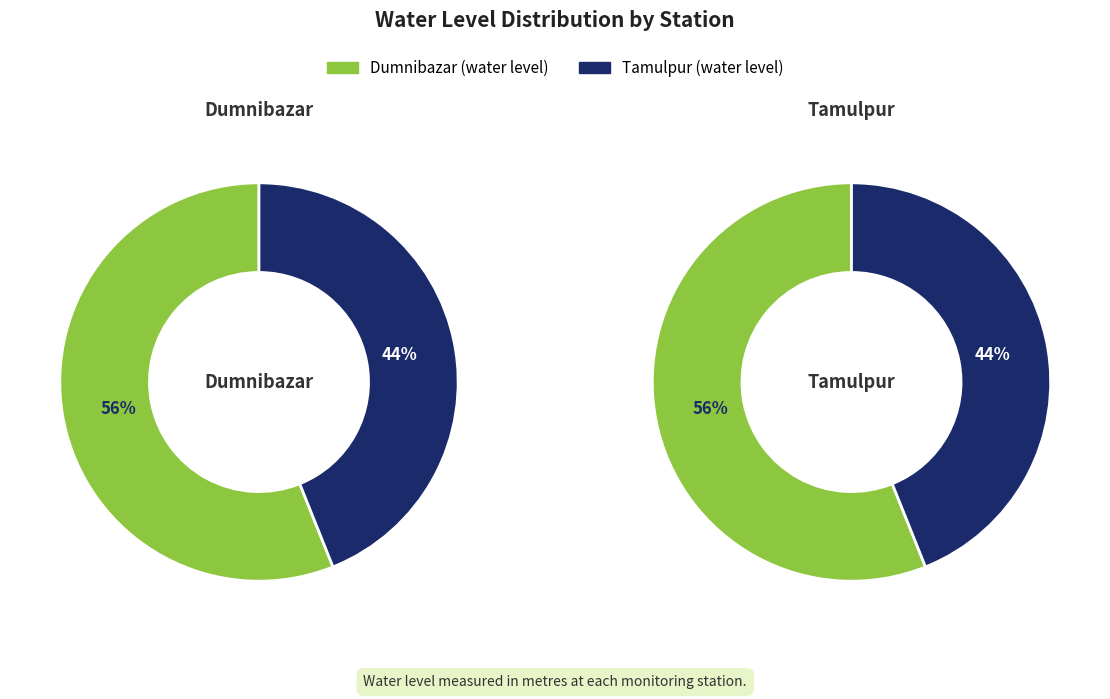

To the nearest percent, what percentage of the pie is Dumnibazar?

56%